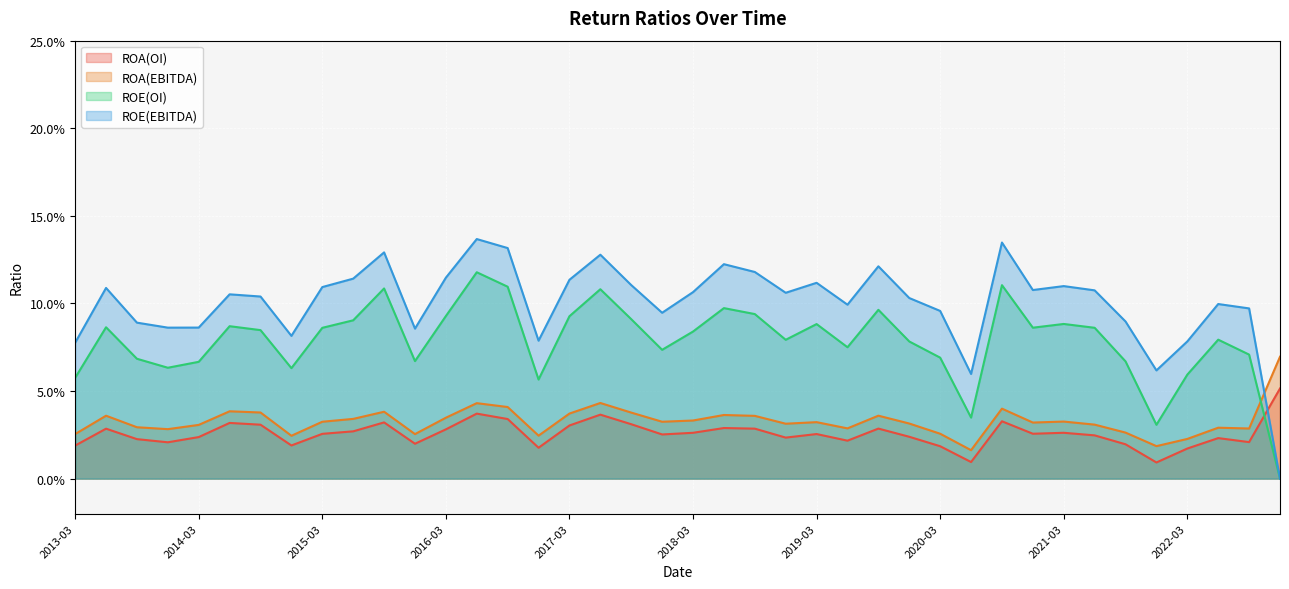

The value of ROA(OI) at 2018-06 is 0.0. True or false?

True